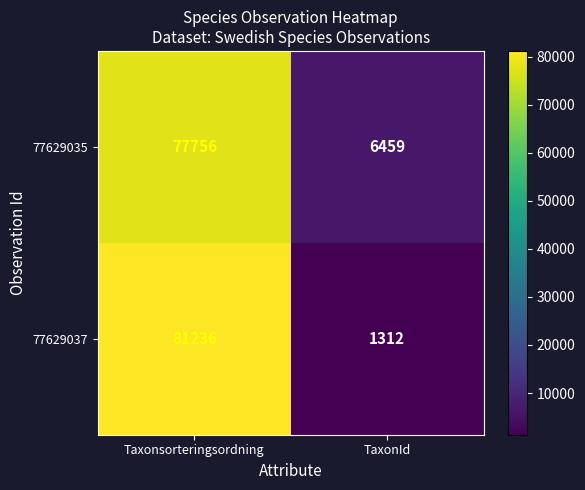

Rank the series at Taxonsorteringsordning from highest to lowest value.

77629037, 77629035